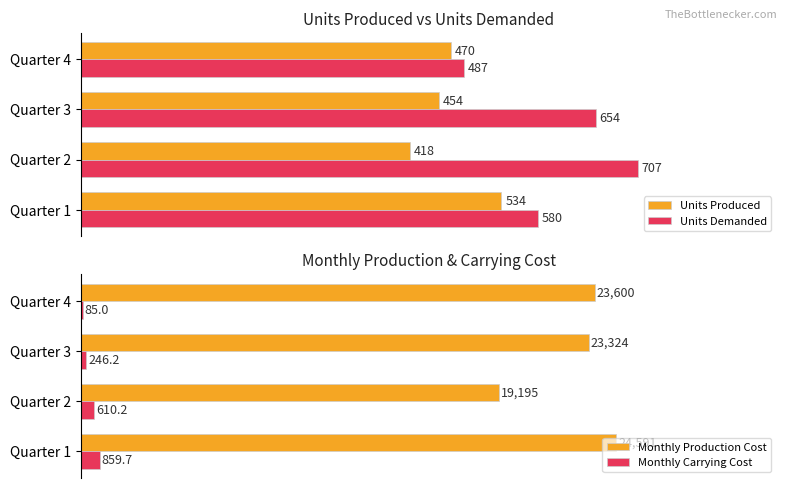

Which series changed the most between 0 and 2?

Monthly Production Cost